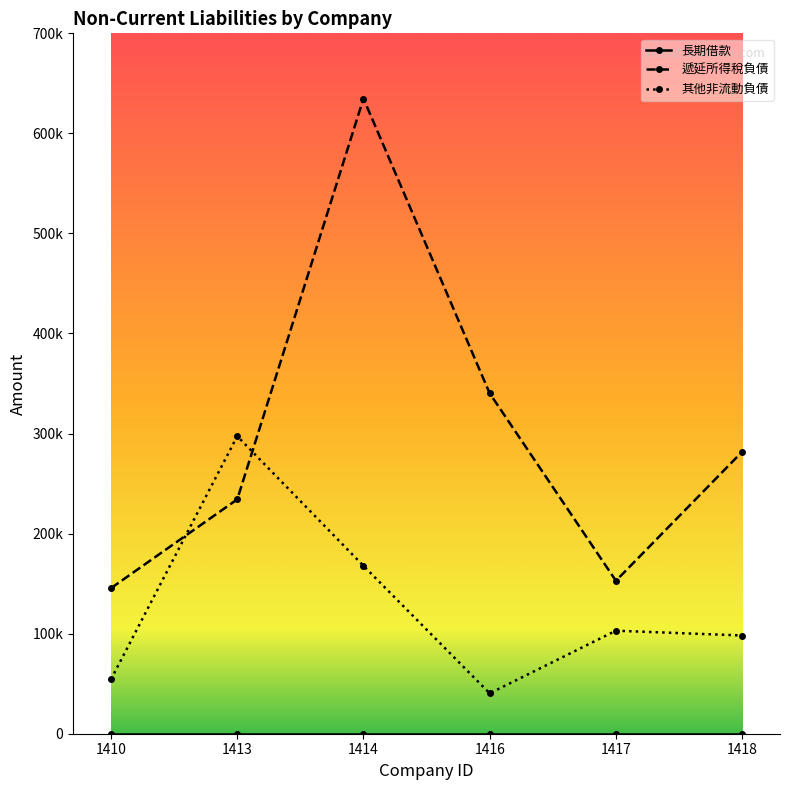

At which category does 遞延所得稅負債 reach its first local valley?

1417